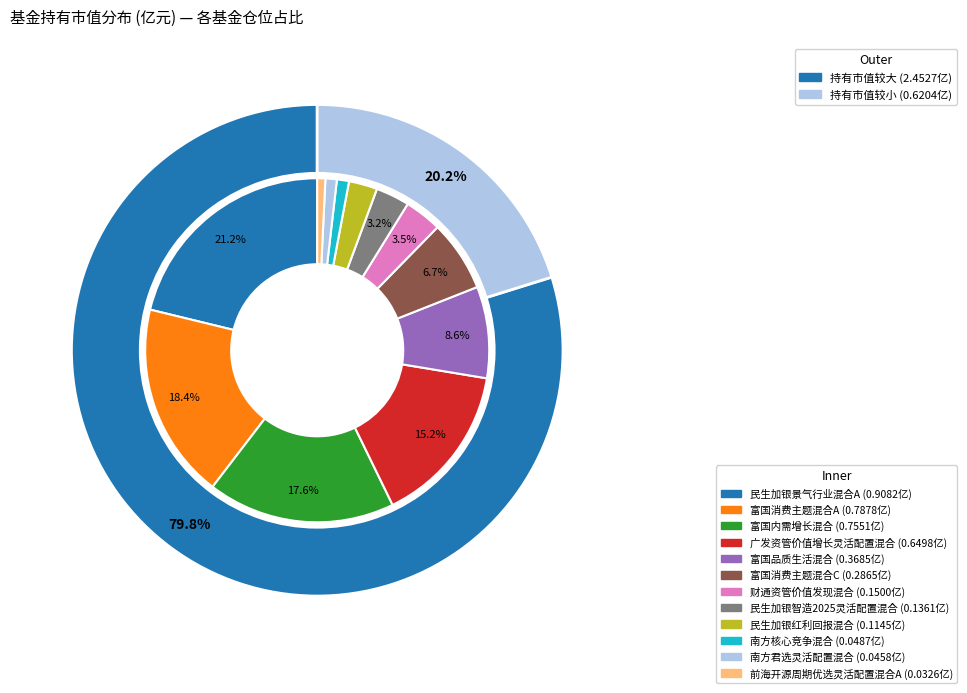

Is there any slice that represents more than half of the pie?

No